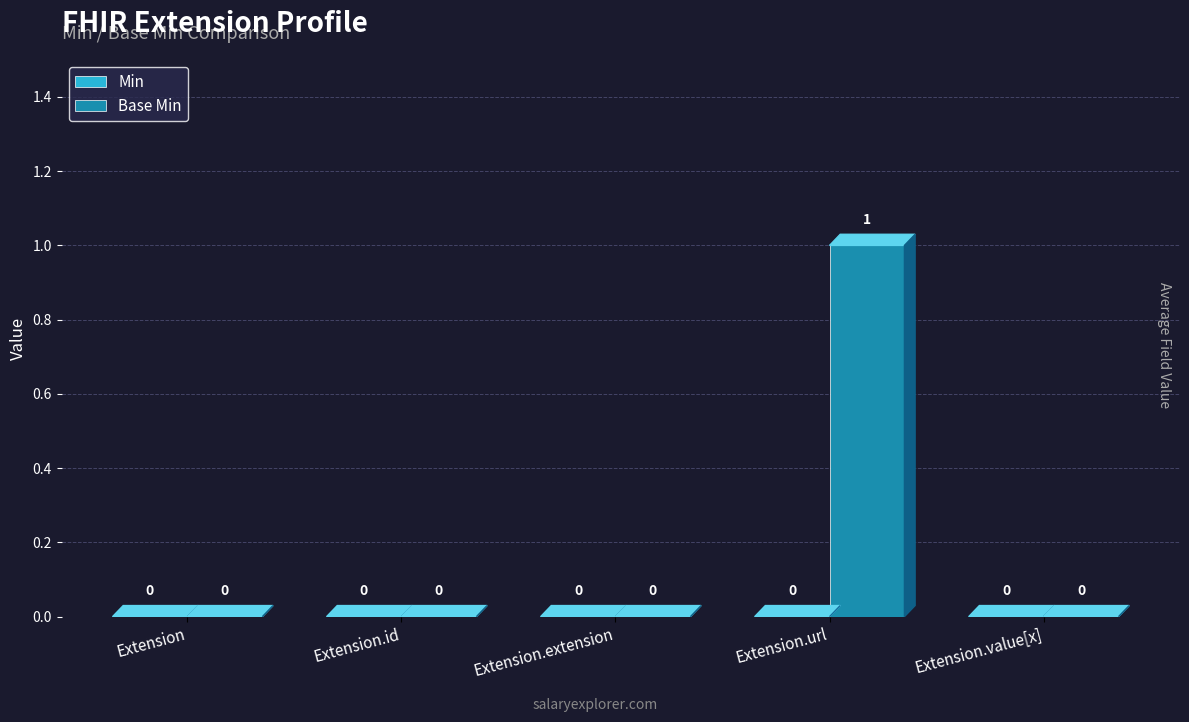

The value at Extension.extension is 0. True or false?

True